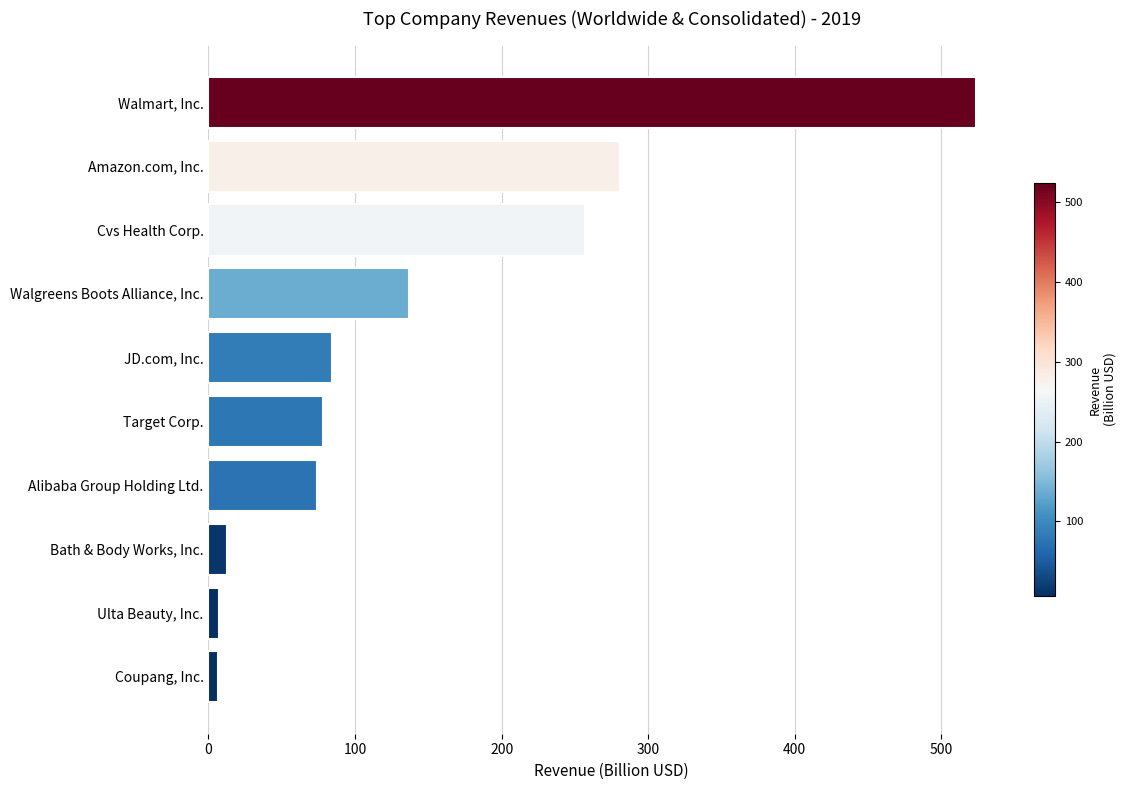

What is the difference between the maximum and minimum values?

517.7